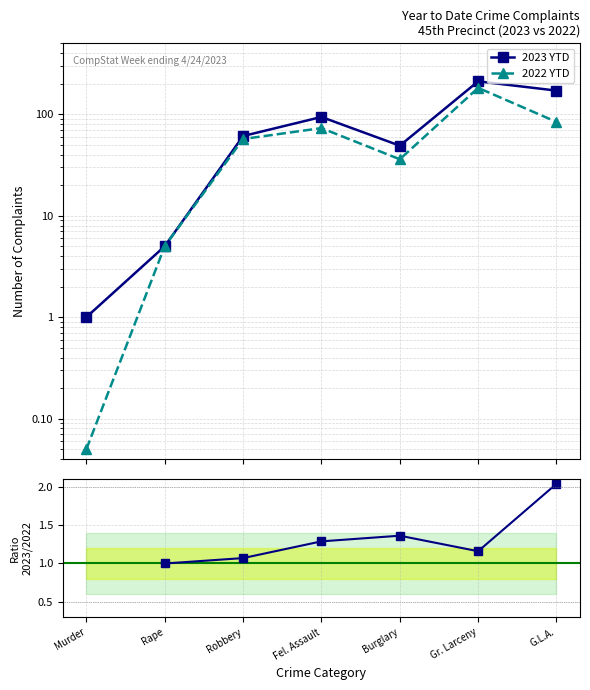

True or false: 2023 YTD has more than 2 points higher than both neighbors.

False